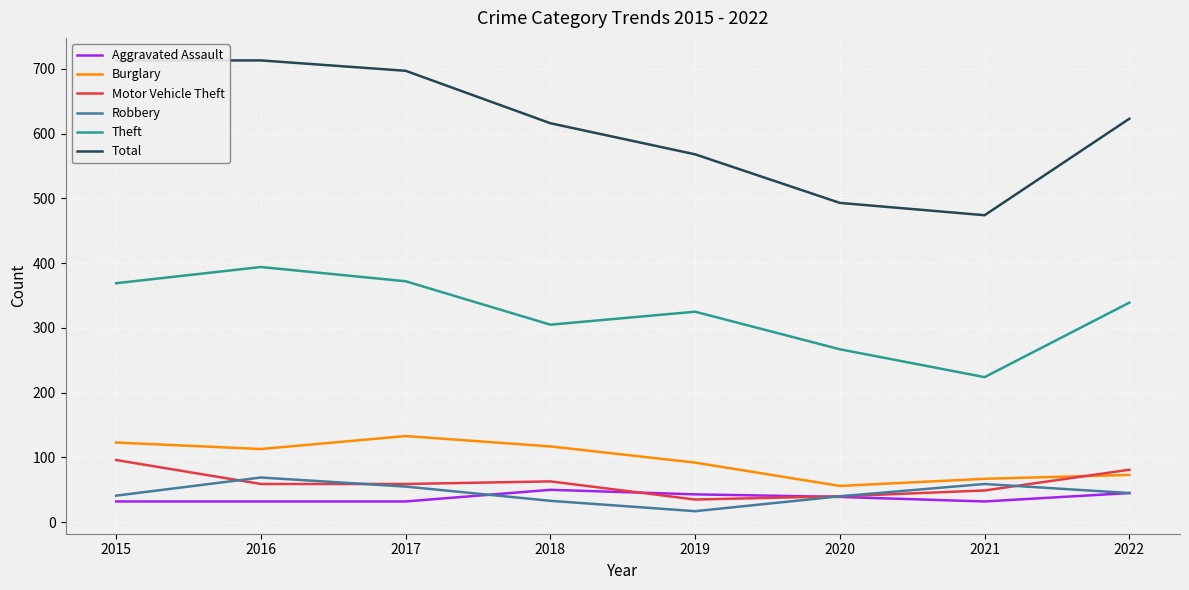

Where is the first local minimum for Burglary?

2016